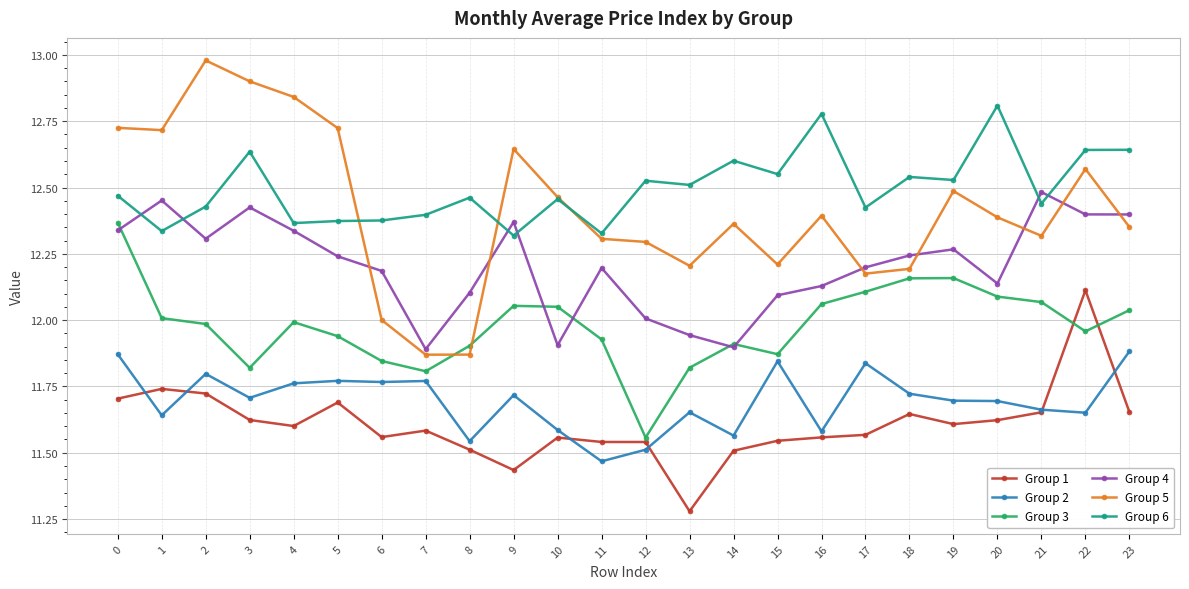

Which series has the widest spread of values?

Group 5